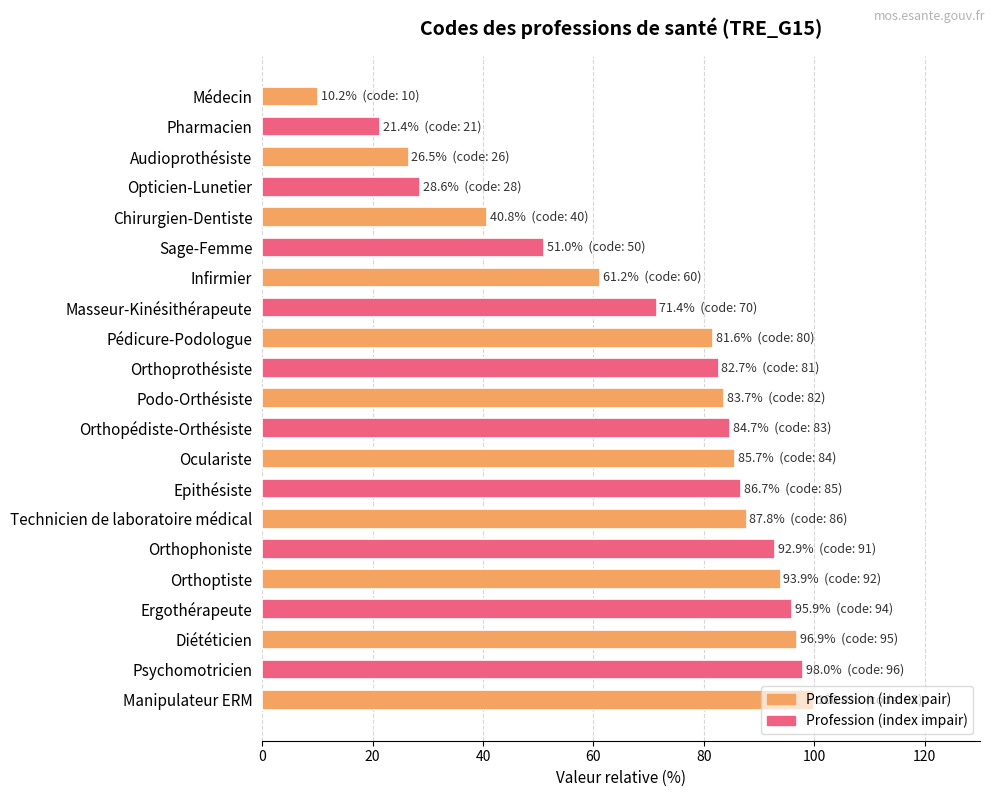

True or false: the data shows 10.2 at Médecin.

True